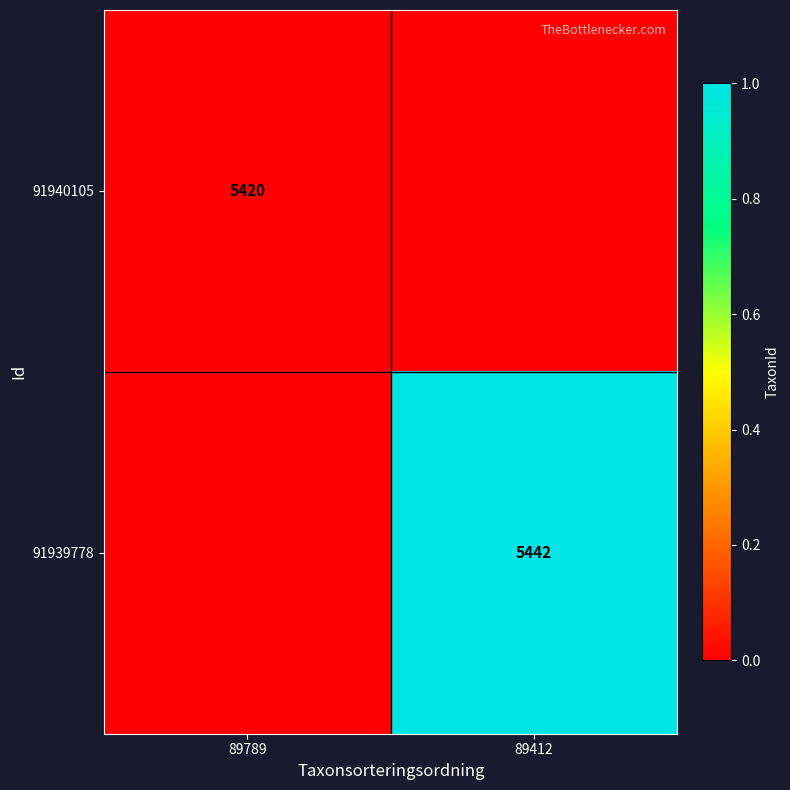

The 91939778 series shows 1164 at 89412. True or false?

False